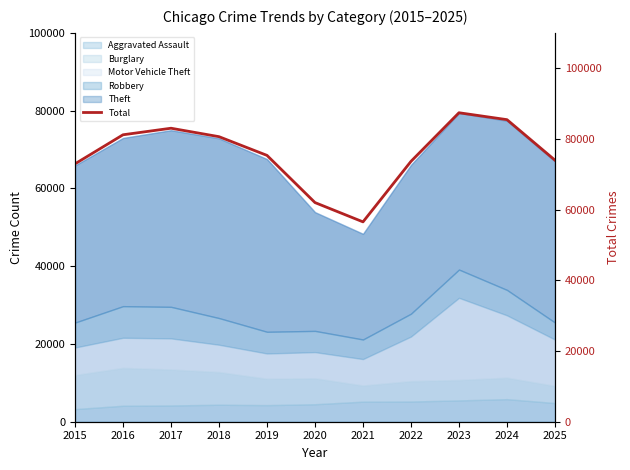

List the labels in order of value, smallest first.

2021, 2020, 2015, 2022, 2025, 2019, 2018, 2016, 2017, 2024, 2023